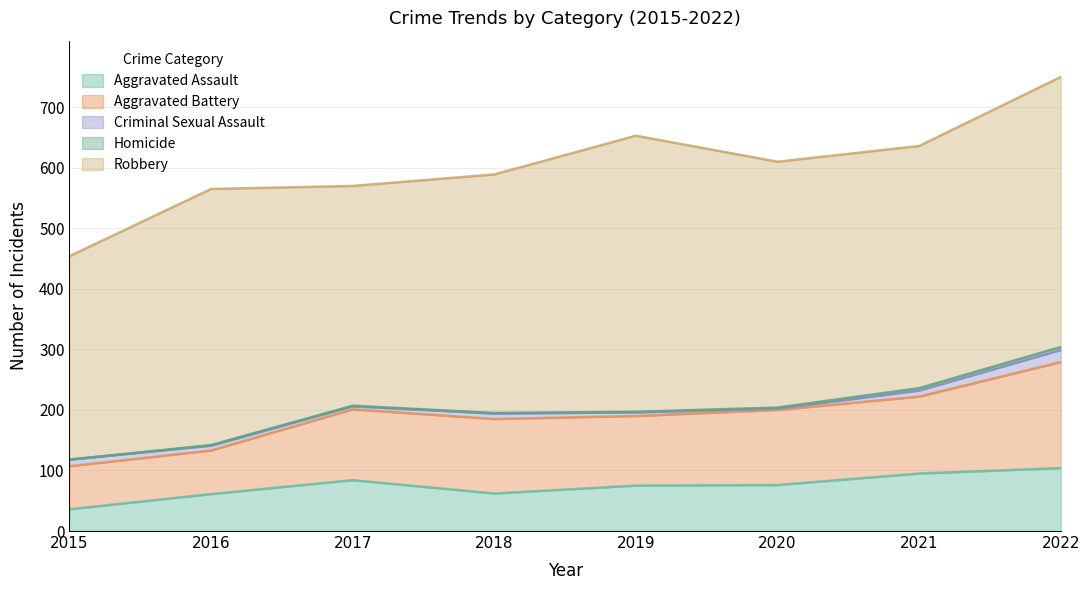

Reading left to right, what are all the values shown in this chart?

Aggravated Assault: 2015=36	2016=61	2017=84	2018=62	2019=75	2020=76	2021=95	2022=104
Aggravated Battery: 2015=71	2016=72	2017=117	2018=123	2019=115	2020=124	2021=127	2022=175
Criminal Sexual Assault: 2015=11	2016=8	2017=5	2018=9	2019=6	2020=2	2021=10	2022=20
Homicide: 2015=0	2016=1	2017=1	2018=1	2019=1	2020=2	2021=4	2022=5
Robbery: 2015=336	2016=423	2017=363	2018=394	2019=456	2020=406	2021=400	2022=446